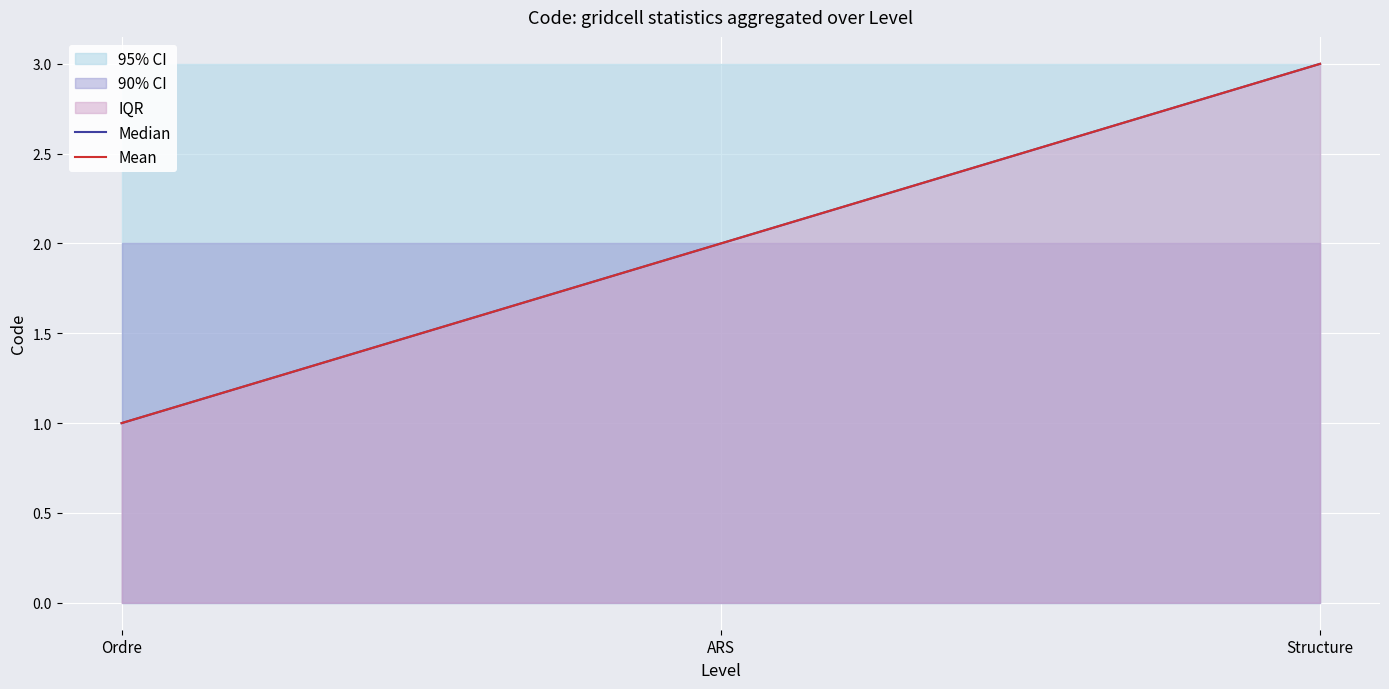

What is the total value across all series at Ordre?

2